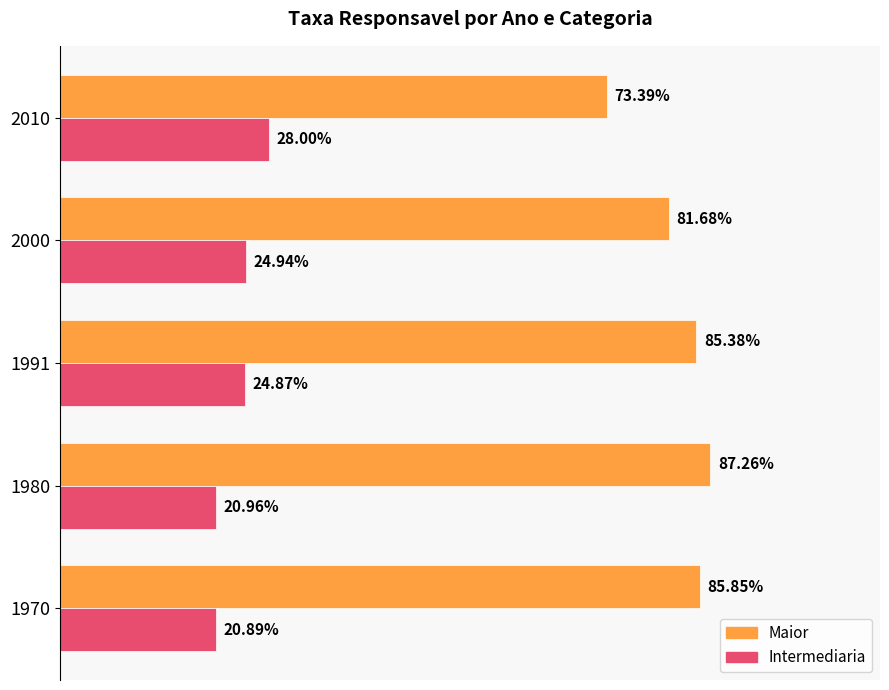

Is the value of Maior at 2000 greater than the value of Intermediaria at 1980?

Yes